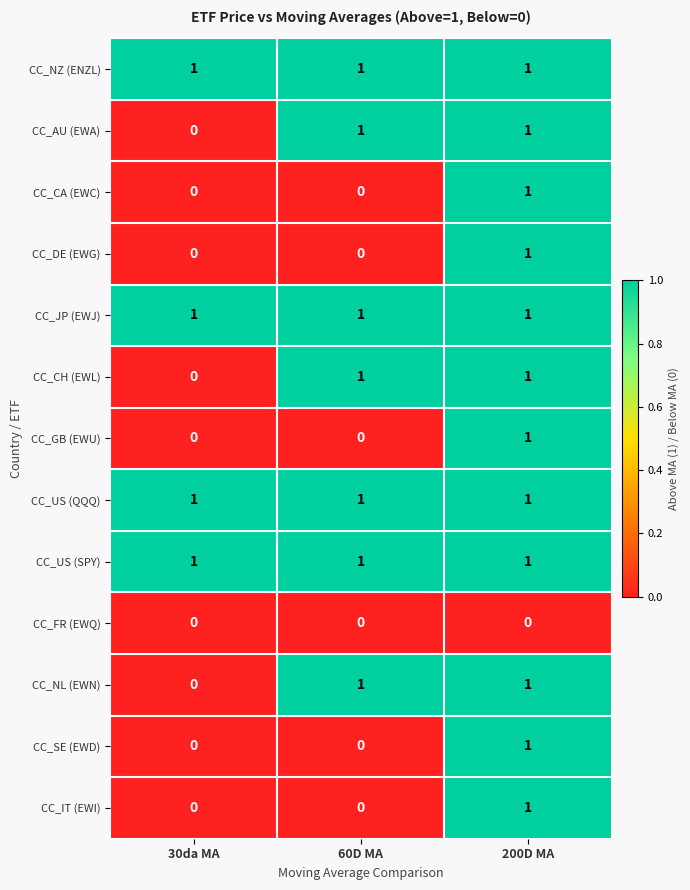

At how many categories does at least one series exceed 0?

3